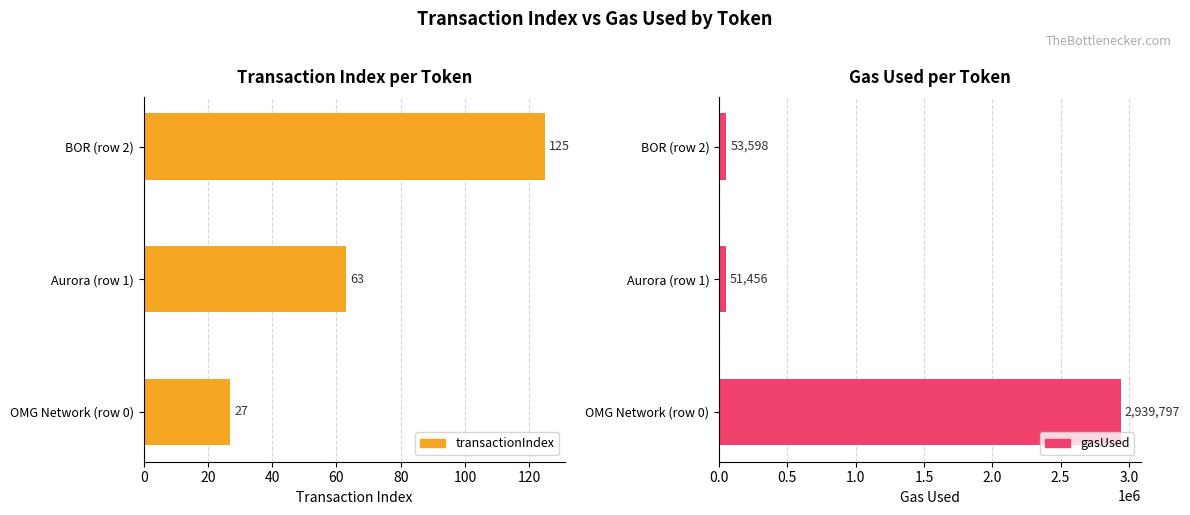

List the series in order of their overall mean, lowest first.

transactionIndex, gasUsed